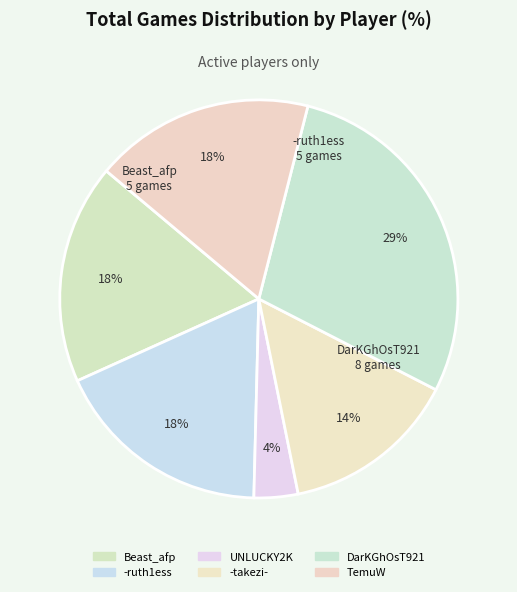

Which slice is the smallest?

UNLUCKY2K